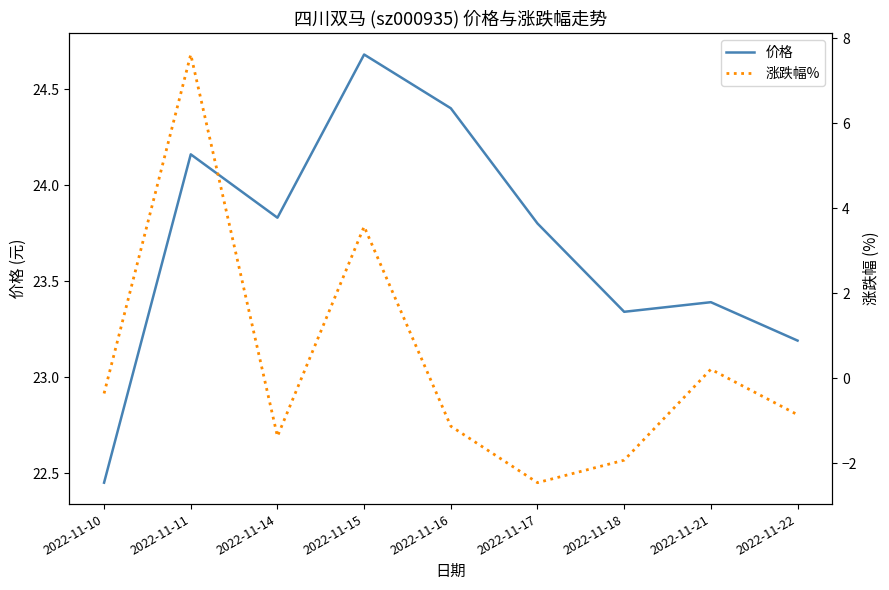

Is the value of 涨跌幅% at 2022-11-14 greater than the value of 价格 at 2022-11-10?

No